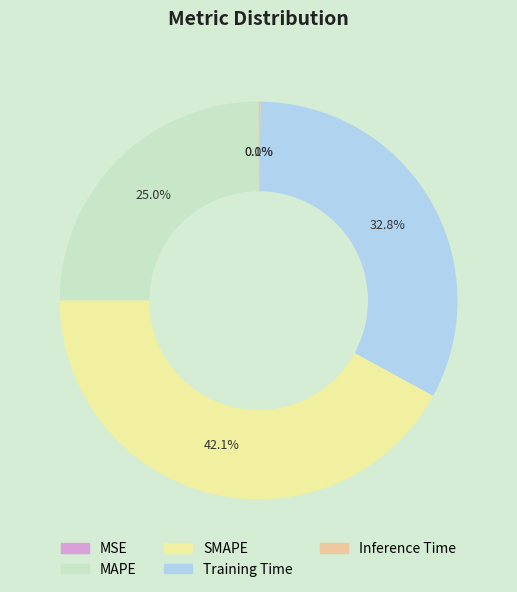

What is the ratio of the value at SMAPE to the value at Training Time?

1.3